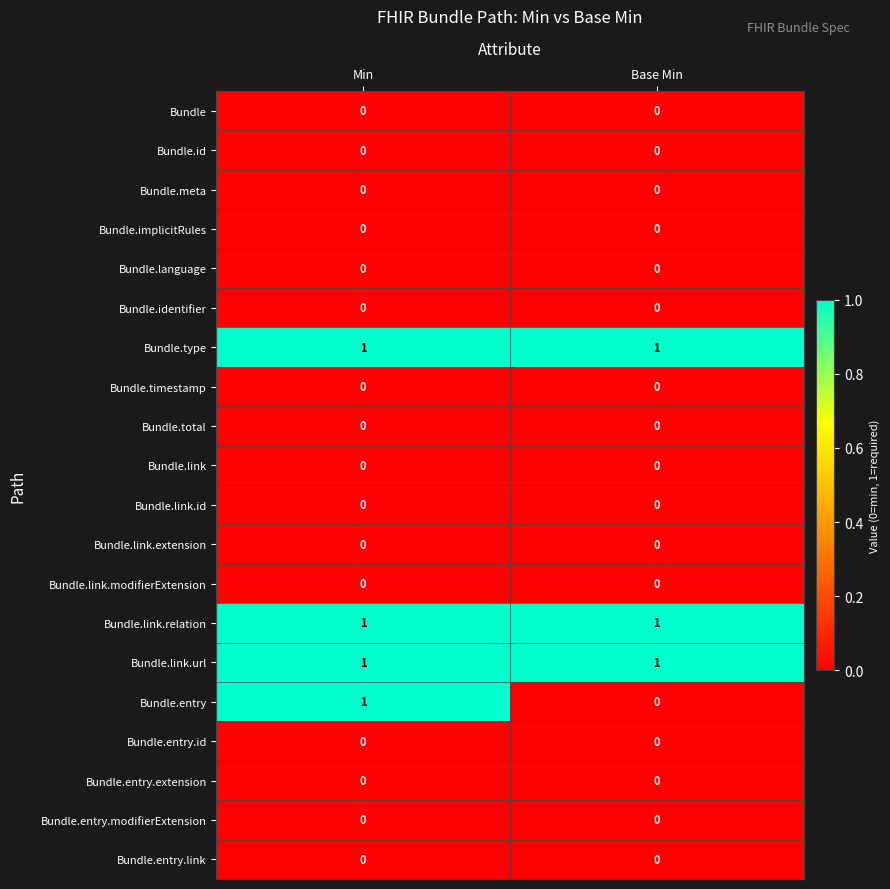

Is it true that Bundle.link.relation equals 2 at Min?

False